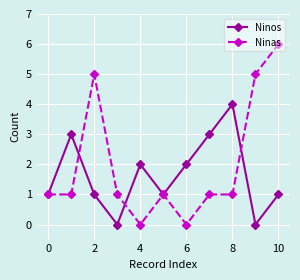

In Ninos, how many points are higher than both neighbors (excluding endpoints)?

3